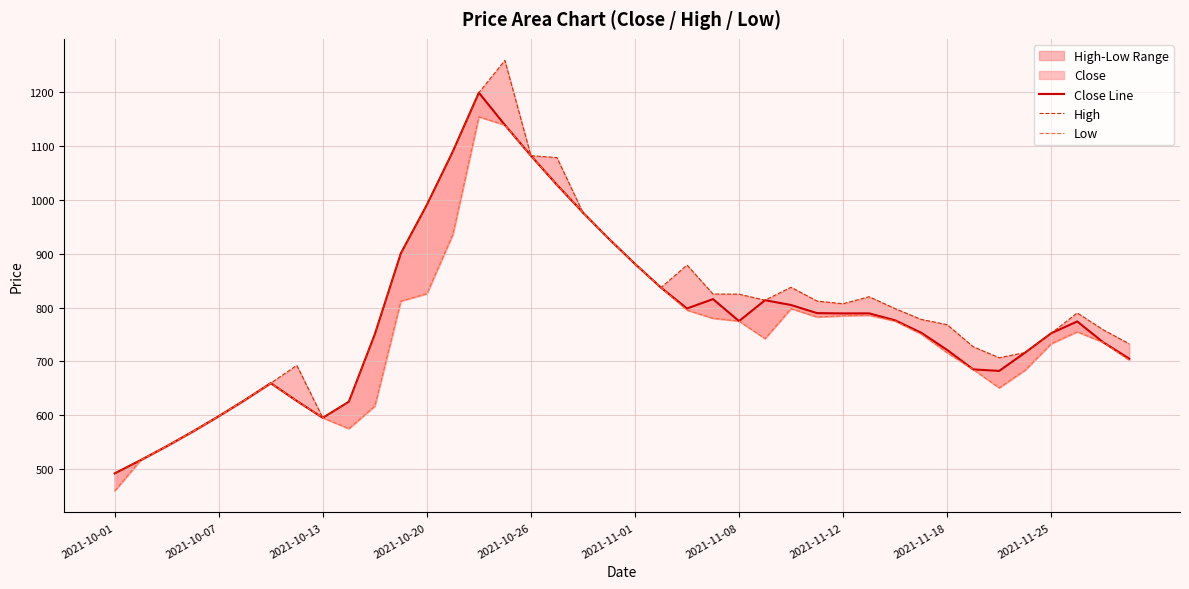

What is the difference between the maximum and minimum values in the Low series?

693.6